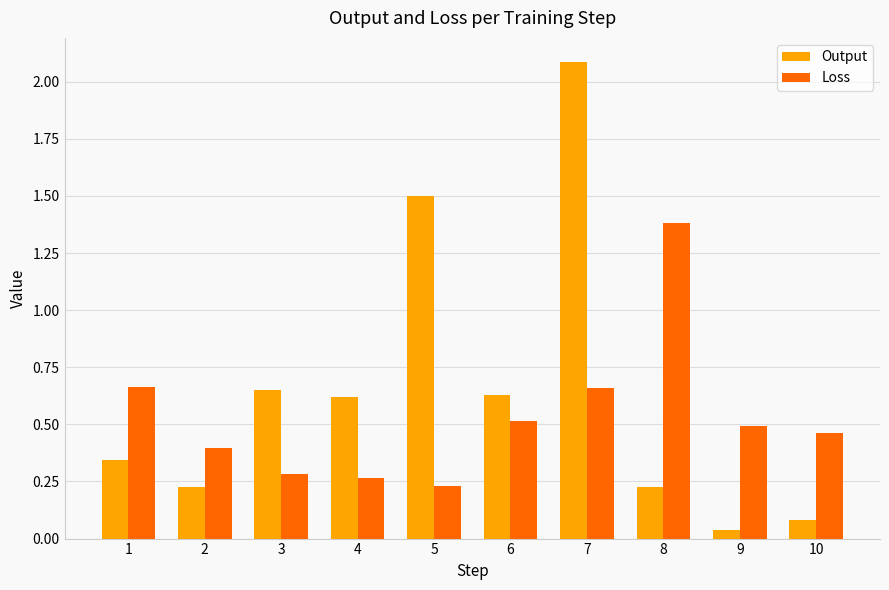

At which category does the chart reach its peak across all series?

7